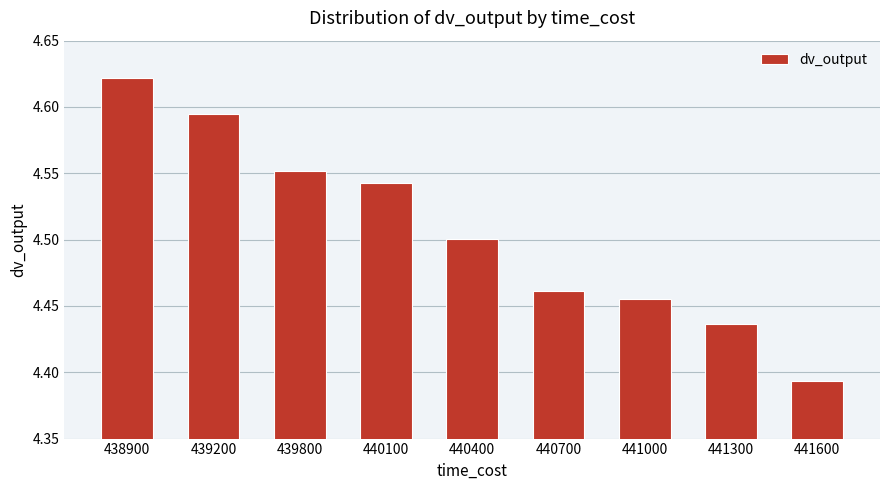

Which category has the lowest value across all series?

441600